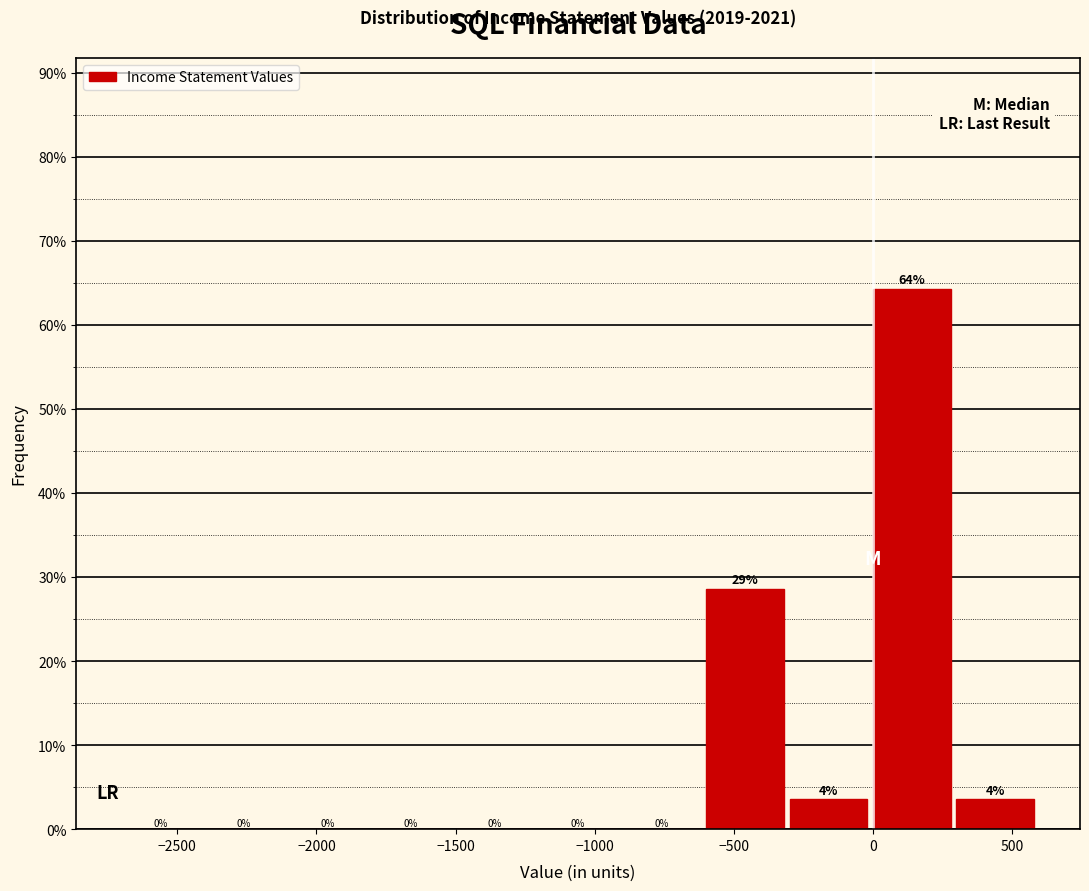

Which range on the x-axis has the tallest bar?

0 to 300